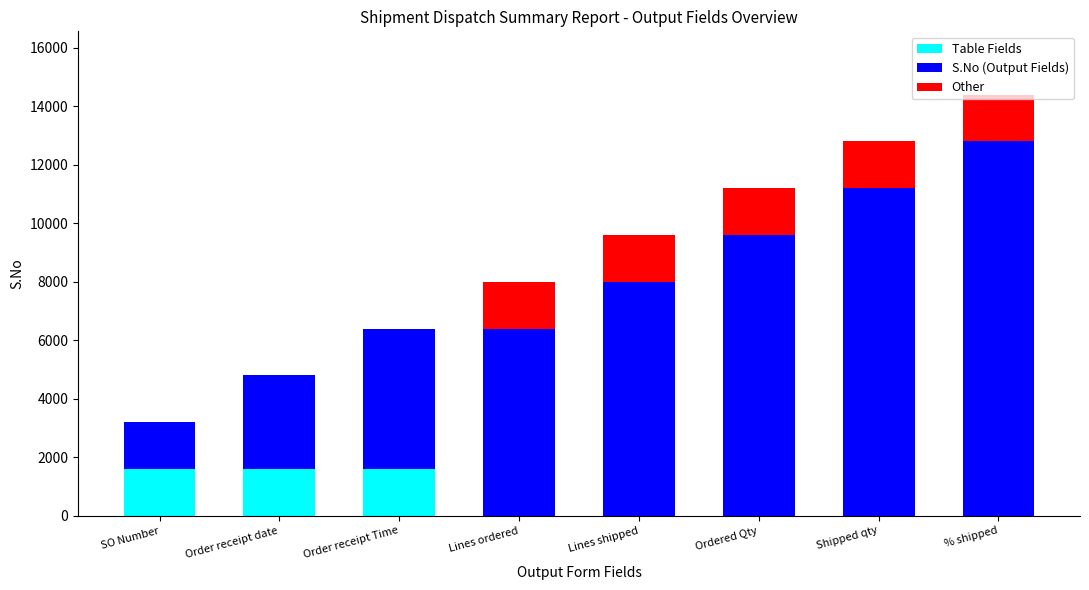

At which category is the sum across all series the highest?

% shipped